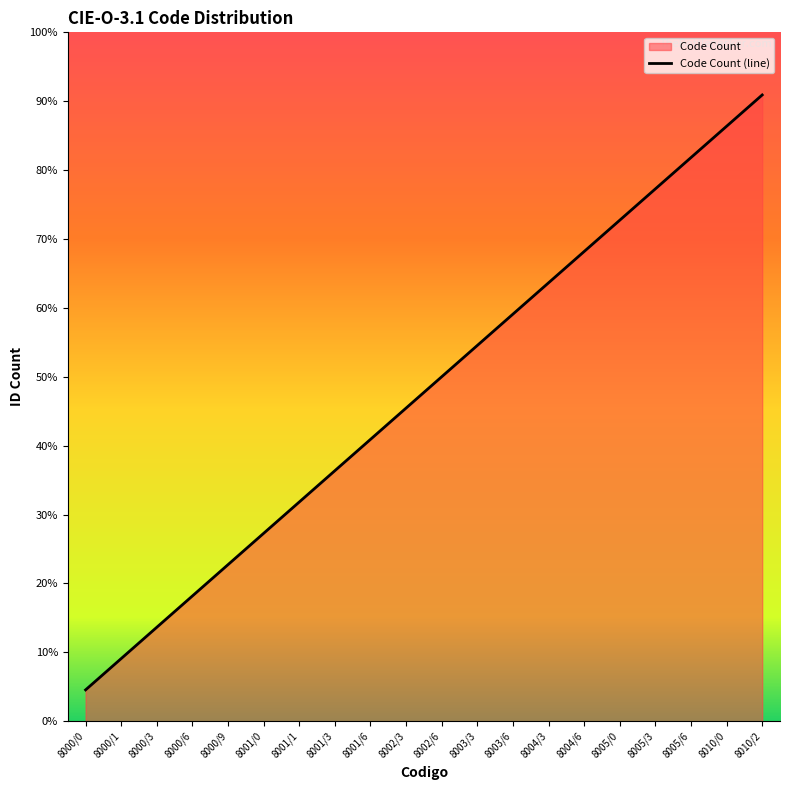

What is the label of the 8th point from the left?

8001/3